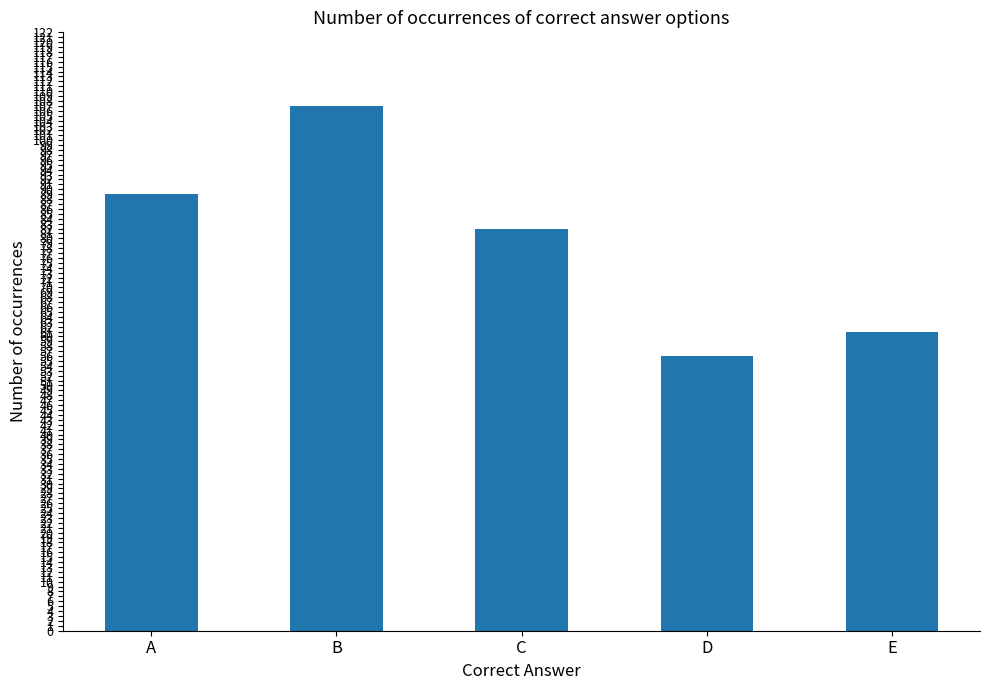

What is the difference between the second highest and second lowest values?

28